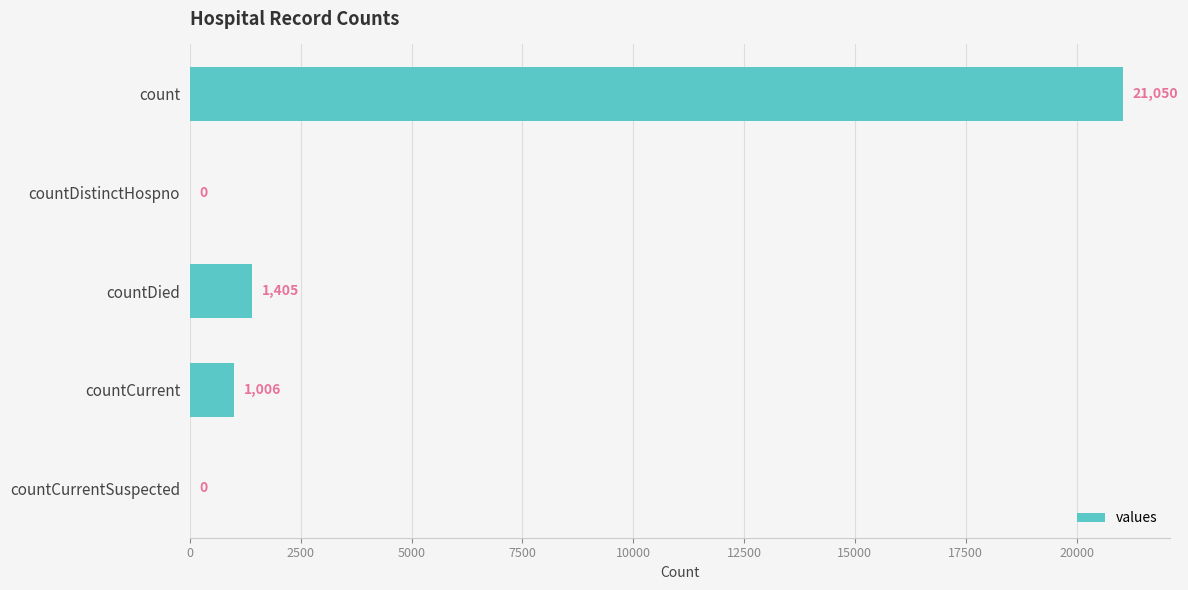

Does the chart contain stacked bars?

No